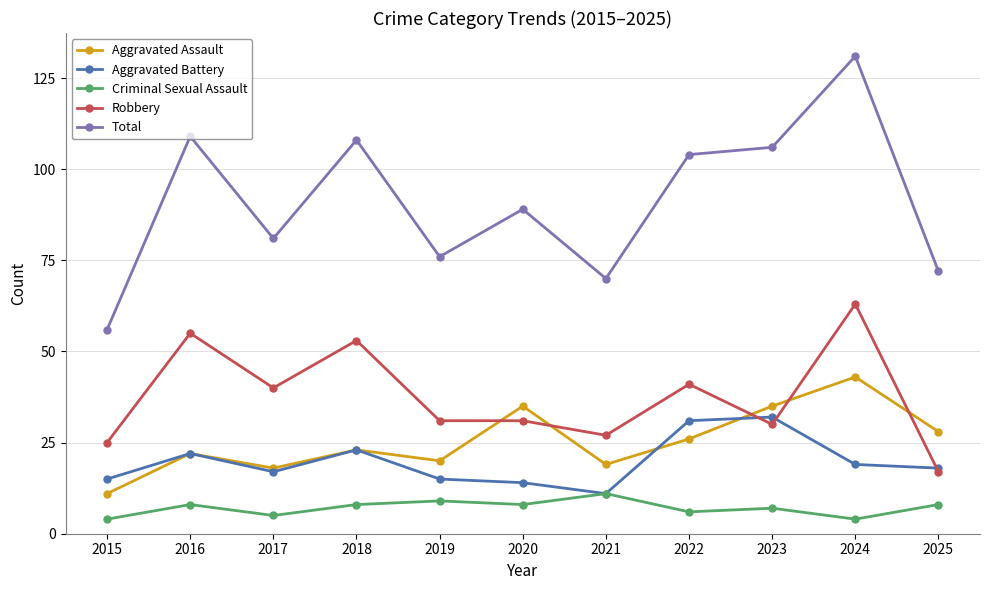

True or false: Criminal Sexual Assault and Robbery cross at least once.

False